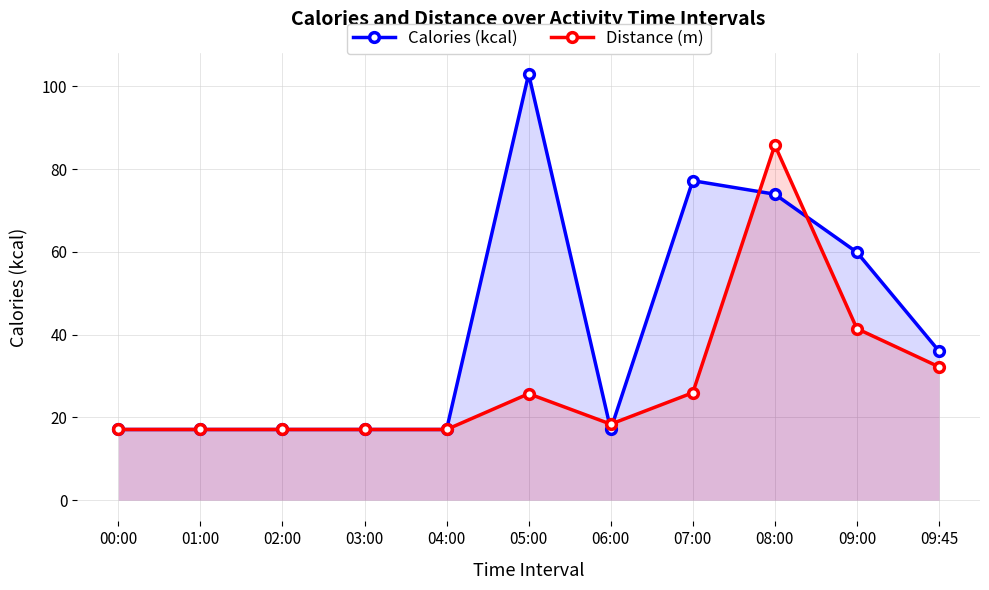

True or false: Distance (m, scaled) has more than 1 interior local peaks.

True